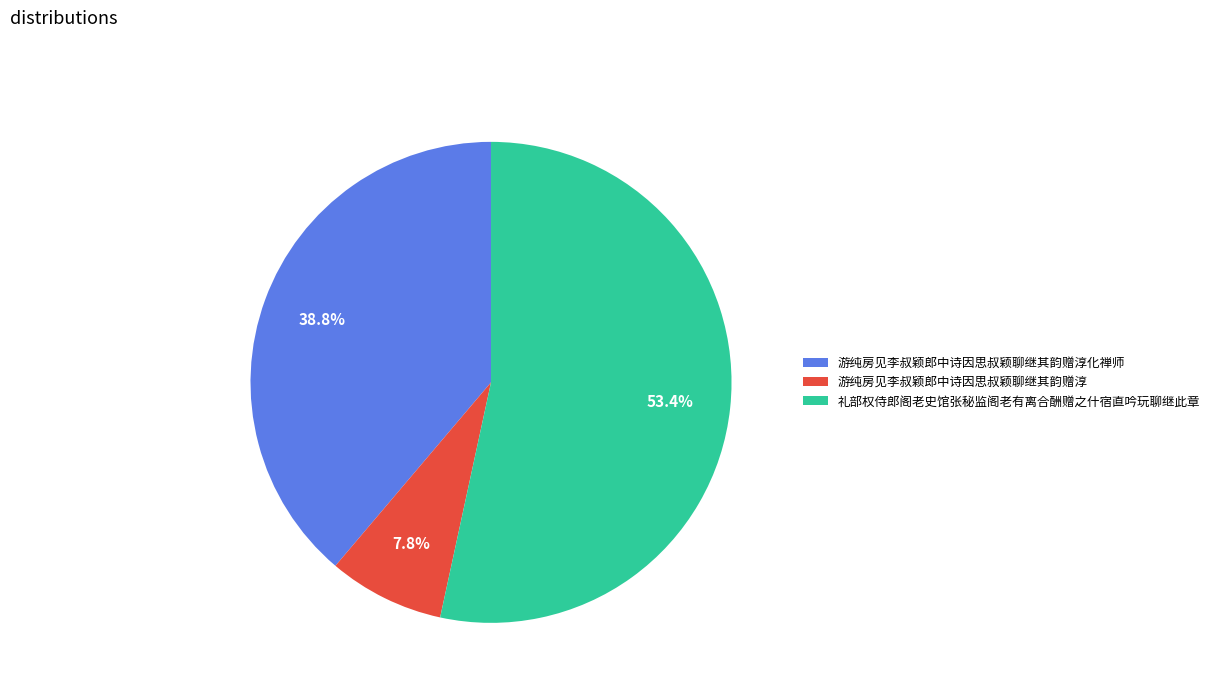

The 游纯房见李叔颖郎中诗因思叔颖聊继其韵赠淳化禅师 slice represents 53% of the pie. True or false?

False